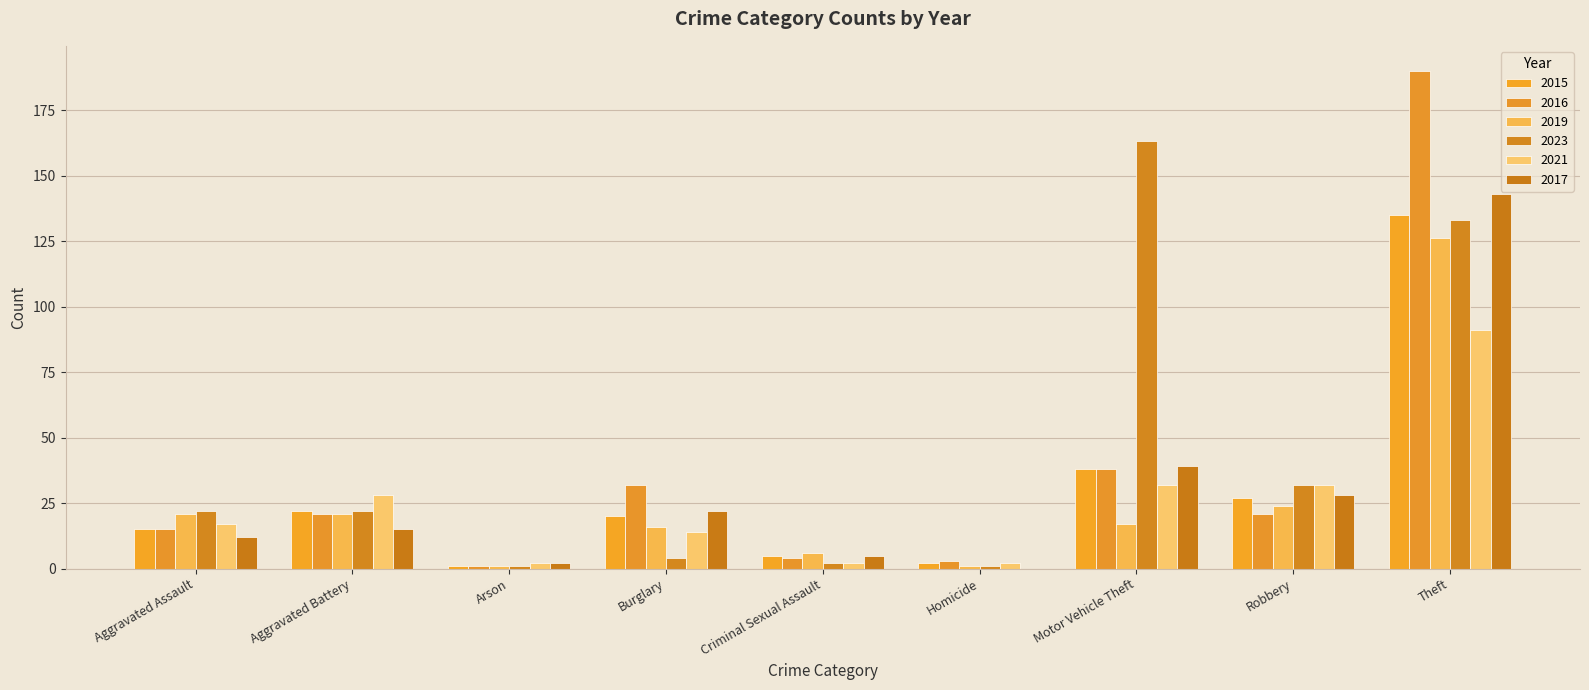

Reading left to right, what are all the values shown in this chart?

2015: 15	22	1	20	5	2	38	27	135
2016: 15	21	1	32	4	3	38	21	190
2019: 21	21	1	16	6	1	17	24	126
2023: 22	22	1	4	2	1	163	32	133
2021: 17	28	2	14	2	2	32	32	91
2017: 12	15	2	22	5	0	39	28	143